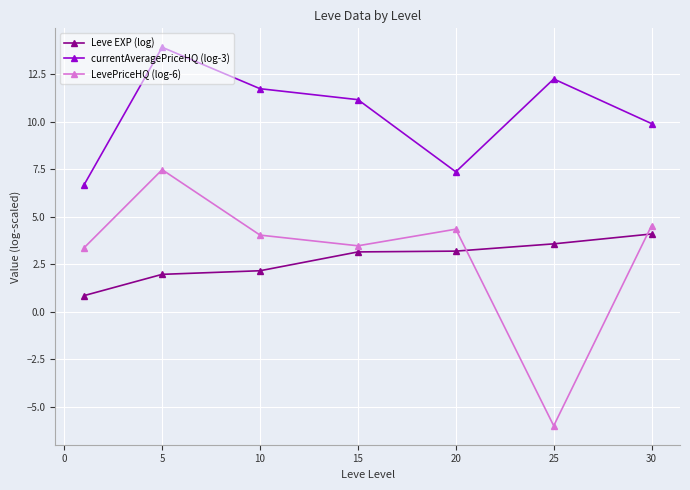

Which series has the widest spread of values?

LevePriceHQ (log-6)